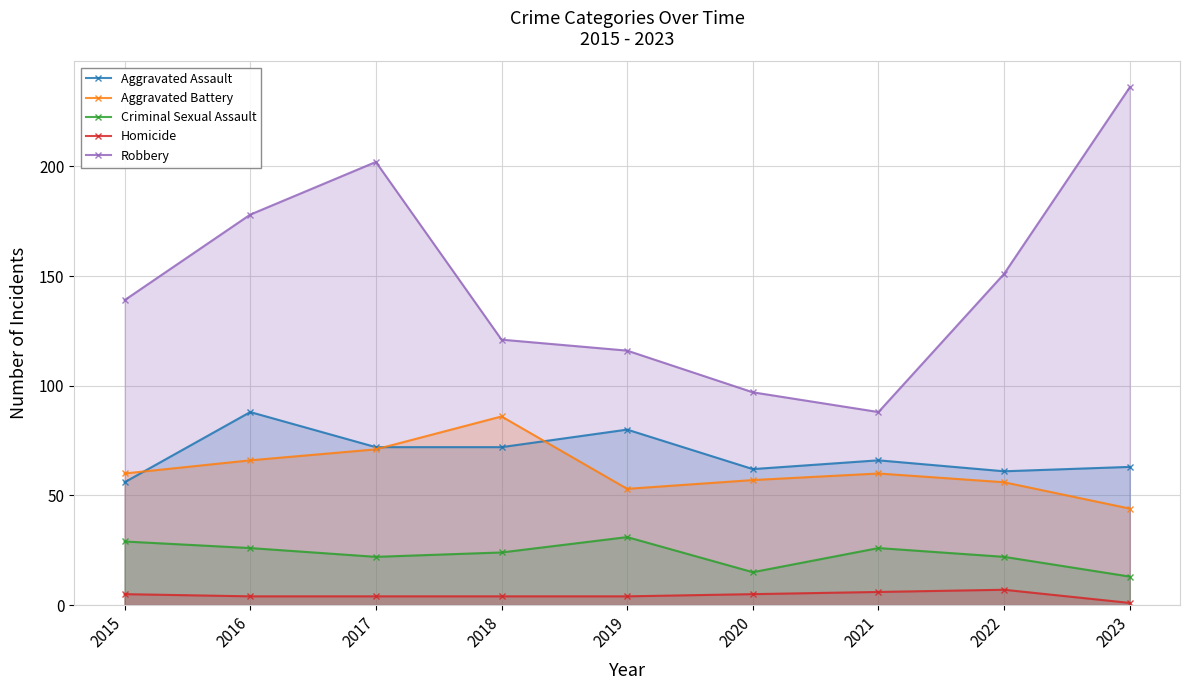

What is the difference between the highest and lowest values at 2016?

174